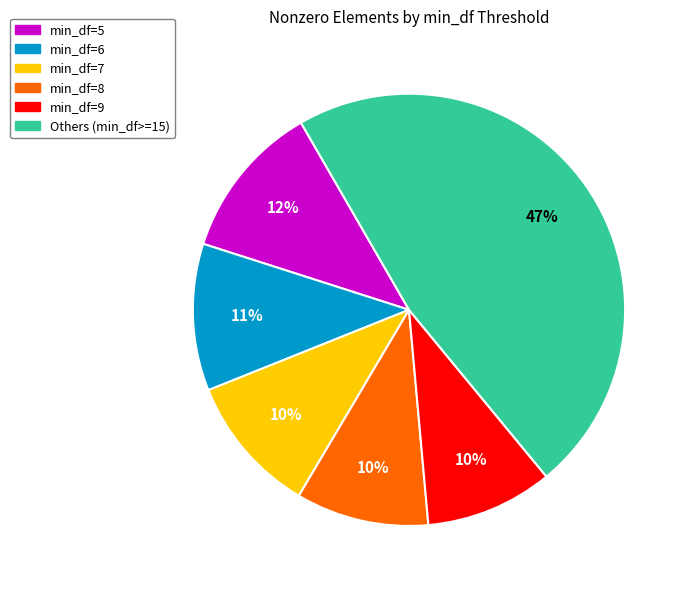

Is there a majority slice in this chart?

No